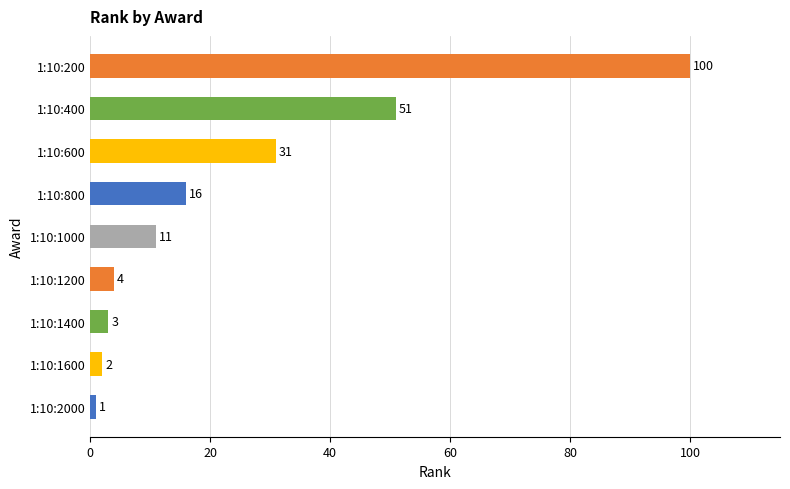

What is the difference between the second highest and second lowest values?

49